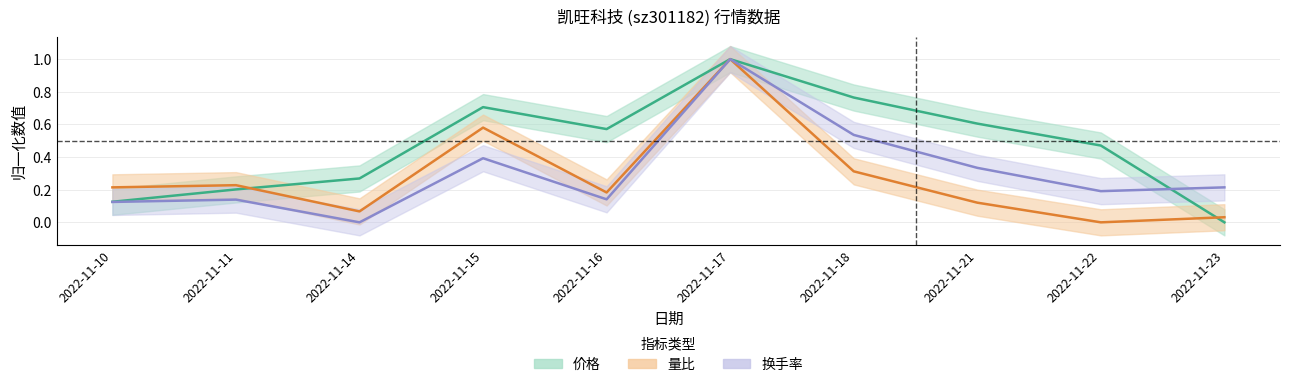

What is the difference between the maximum and minimum values in the 价格 series?

1.0